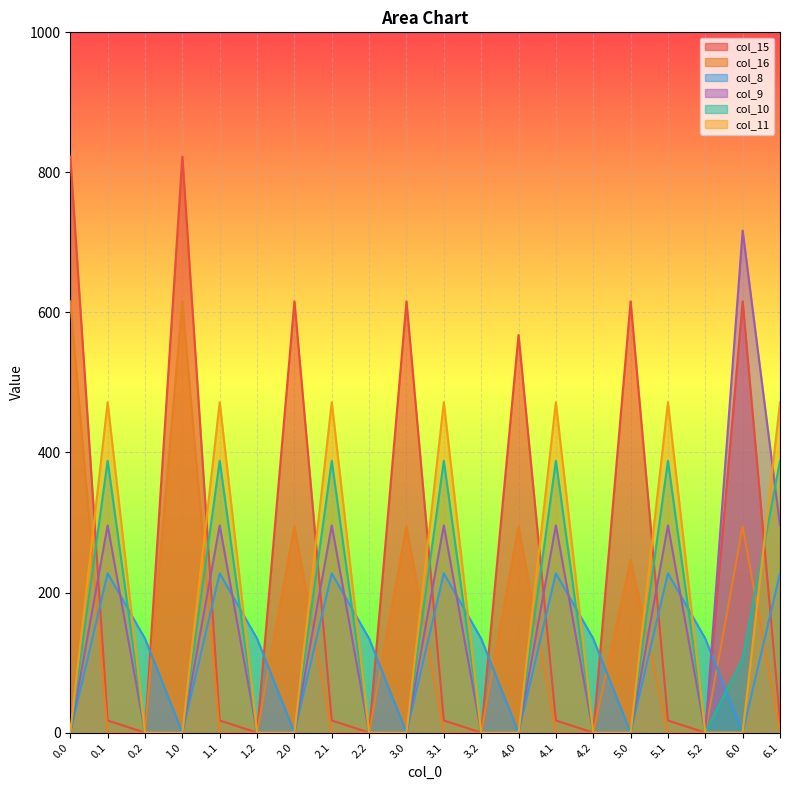

How many data points in col_15 are above 17?

14